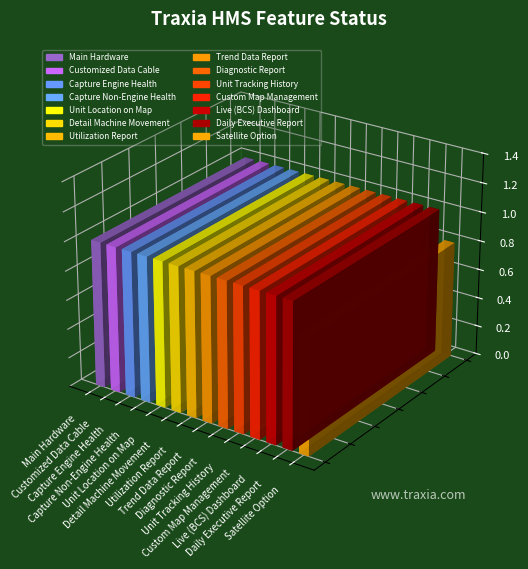

What is the label of the 14th bar from the left?

Satellite Option